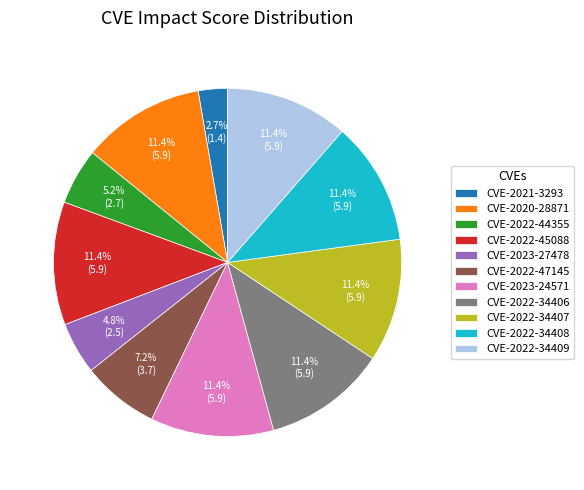

What percentage is NOT represented by CVE-2020-28871?

88.6%